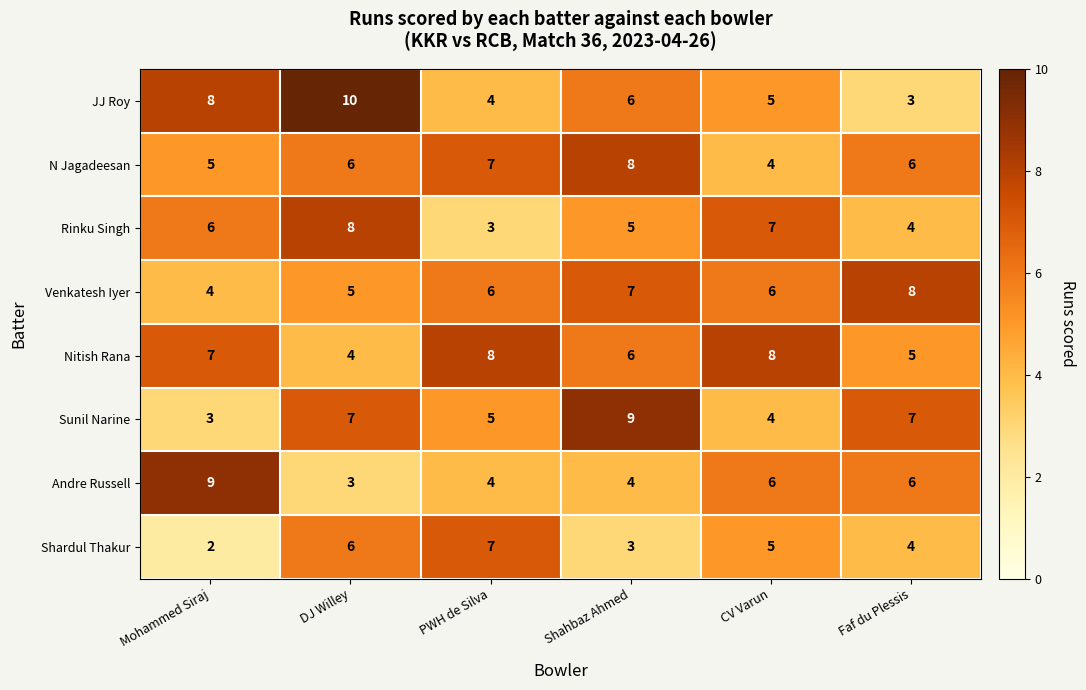

True or false: Nitish Rana has a value of 8 at PWH de Silva.

True